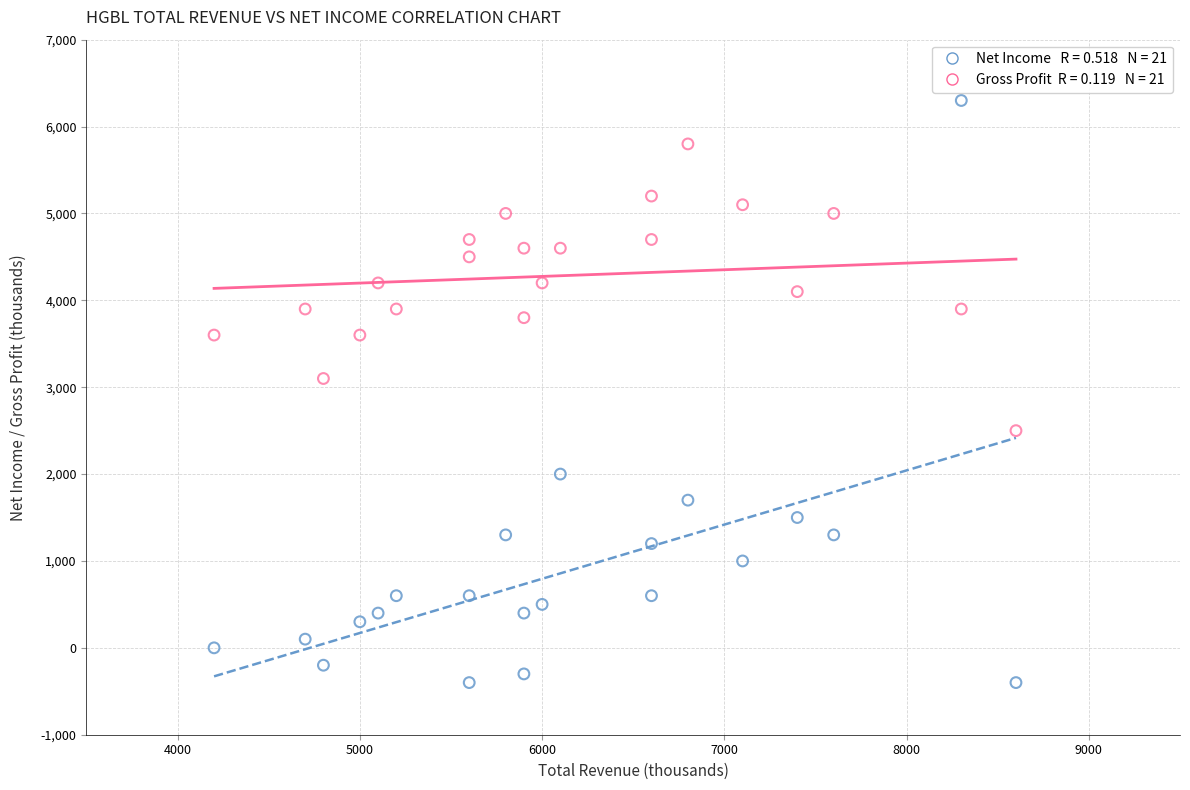

Across all series, what Y value is closest to 2950?

3100